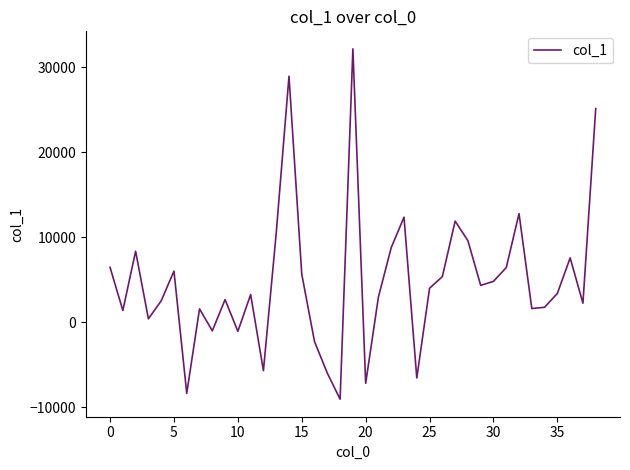

Count the number of data series in this chart.

1